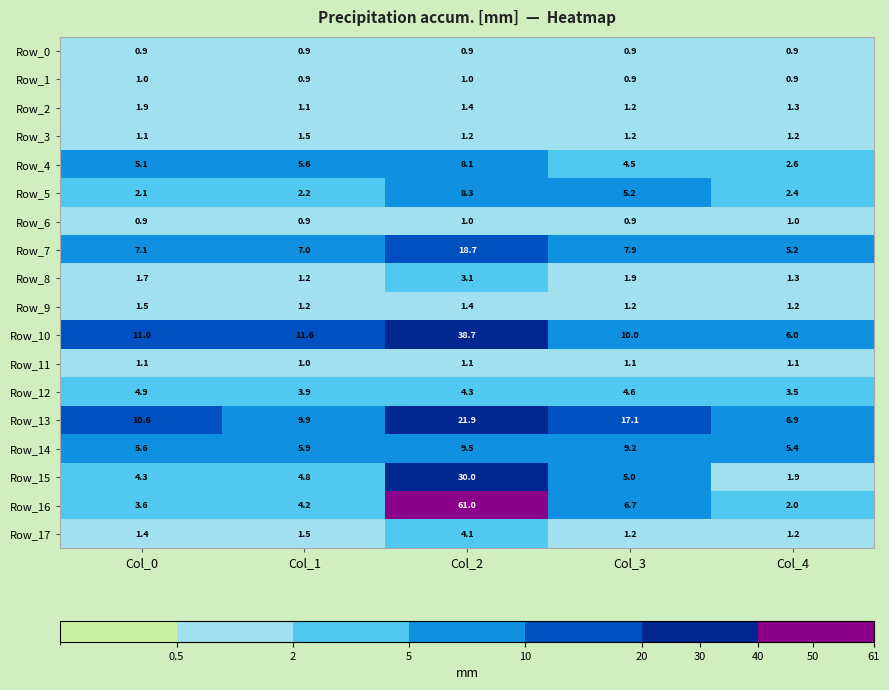

At which label does Row_15 first exceed 4?

Col_0